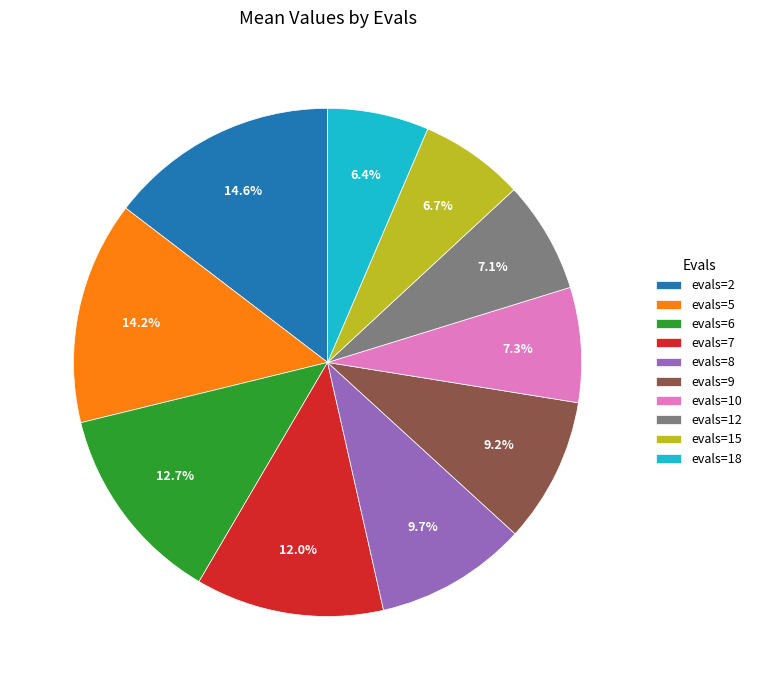

Is there a majority slice in this chart?

No